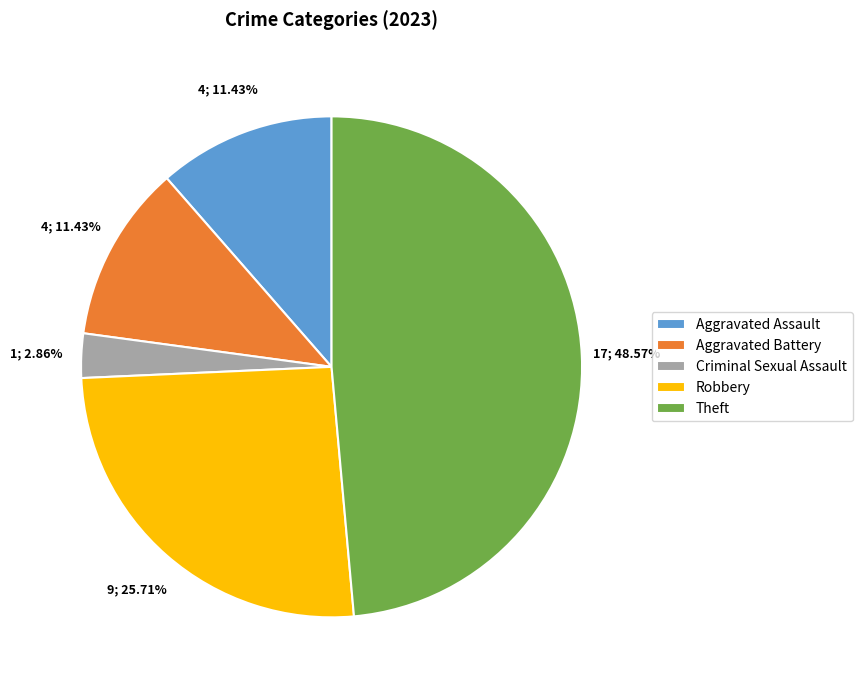

Which slice is the largest?

Theft